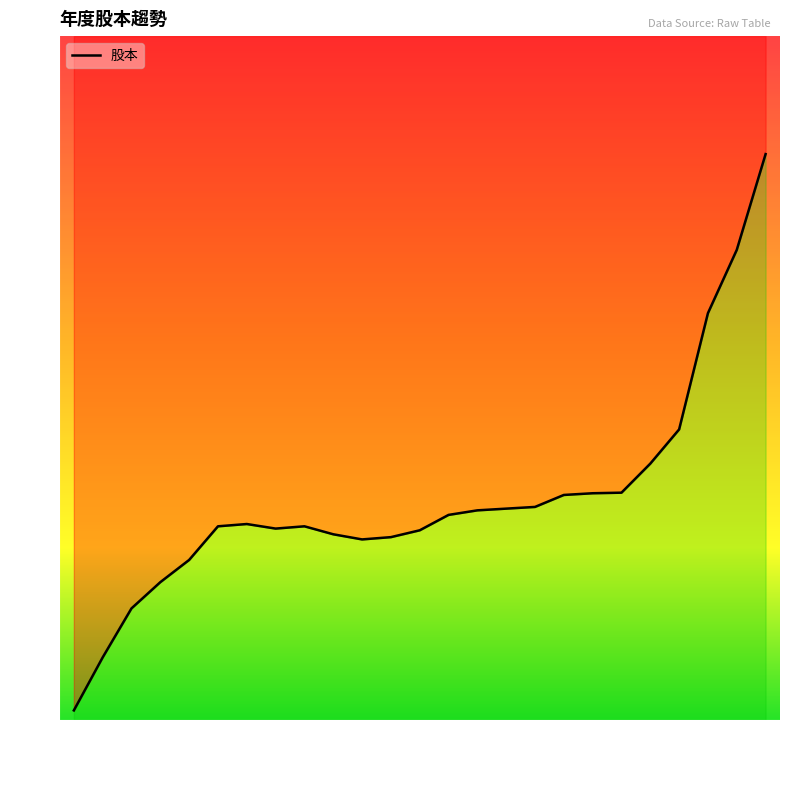

Between 2020 and 2017, which is larger?

2017